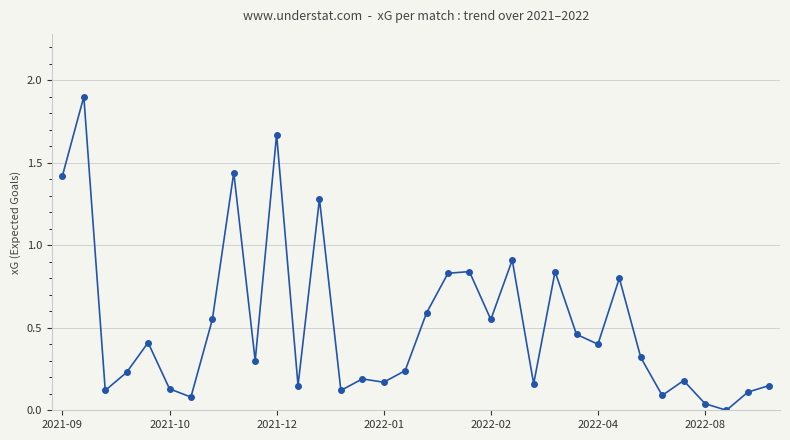

What is the sum of all values?

17.7